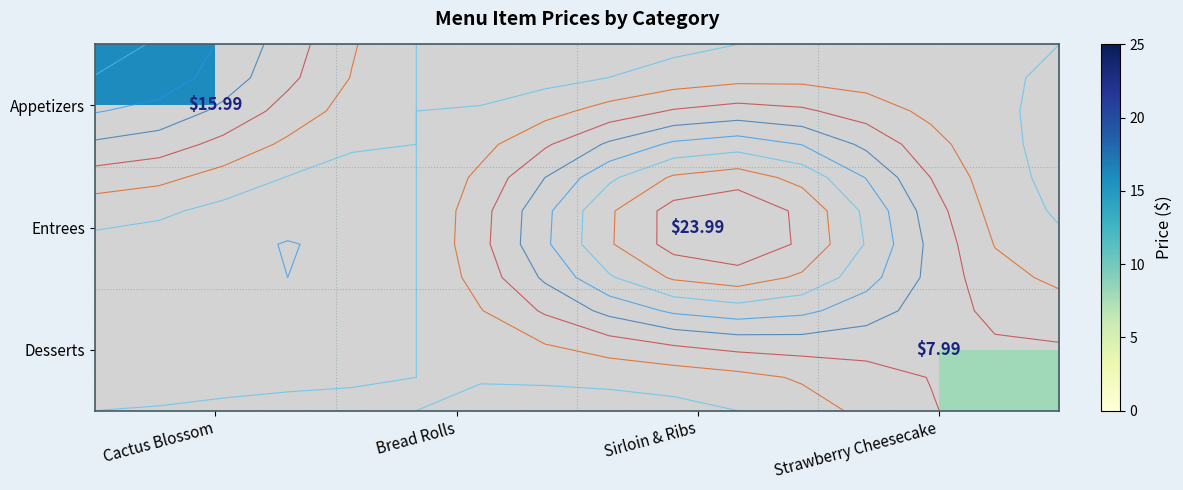

Is the value of Appetizers at Sirloin & Ribs greater than the value of Entrees at Sirloin & Ribs?

No